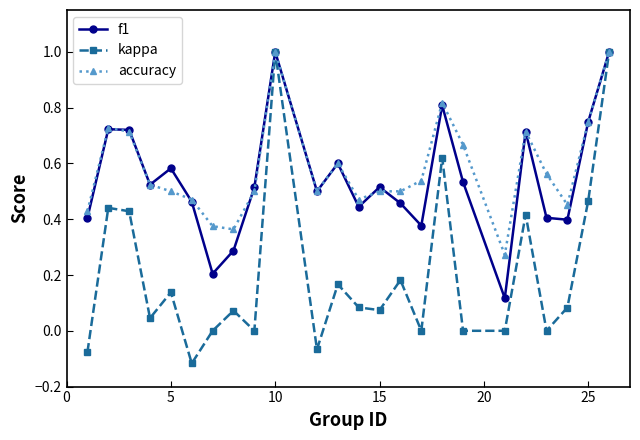

Which series has the widest spread of values?

kappa